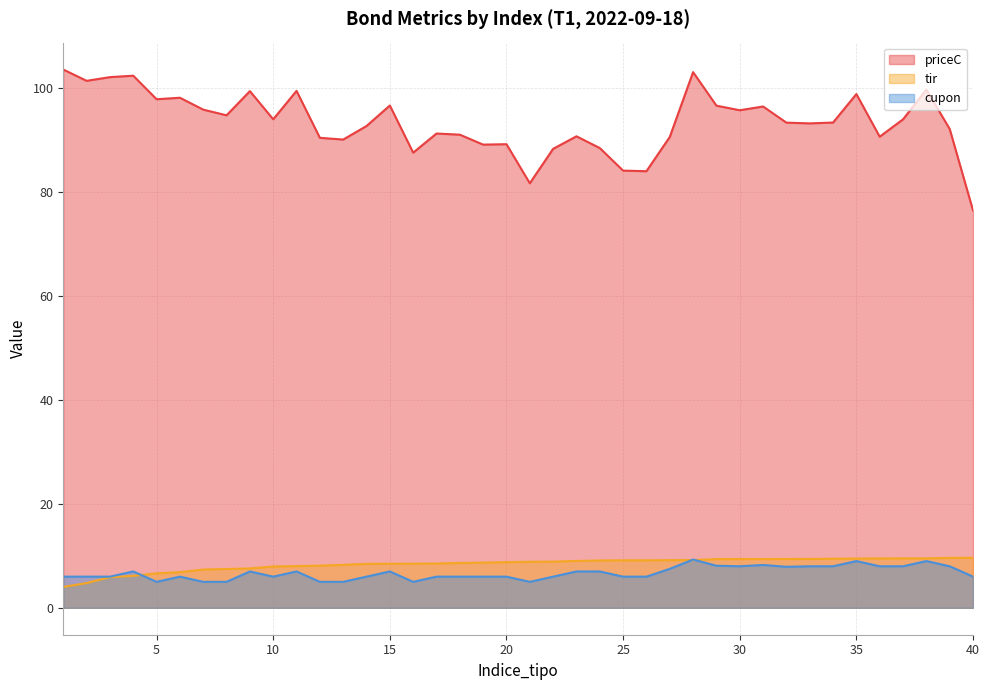

At which label does tir first exceed 8?

11